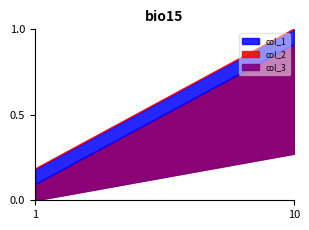

At which label does col_1 reach its peak?

10